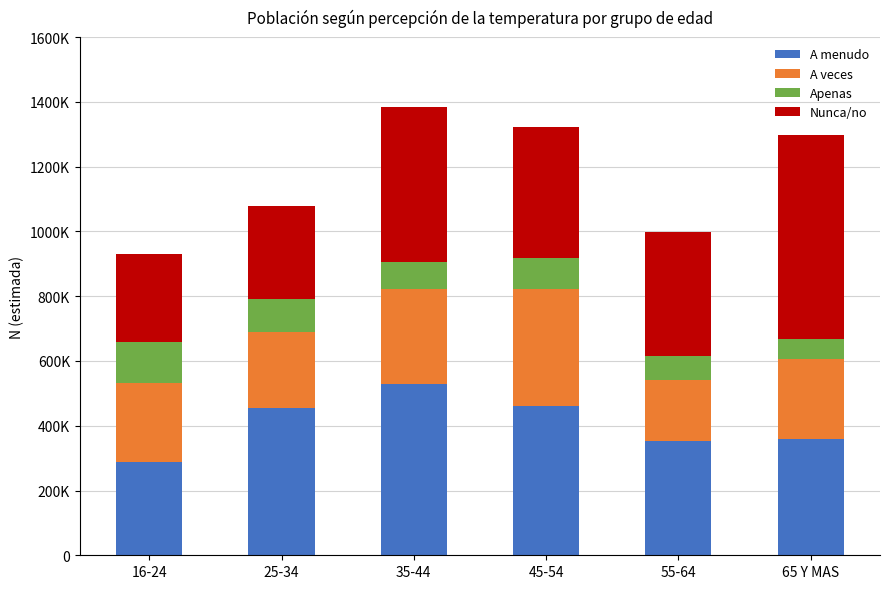

What are all the series names shown in the legend?

A menudo, A veces, Apenas, Nunca/no